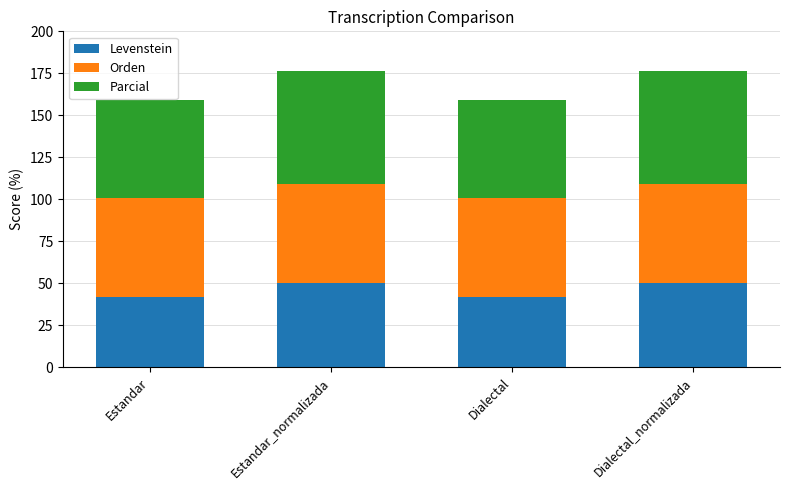

What is the difference between the second highest and minimum values in the Levenstein series?

8.1